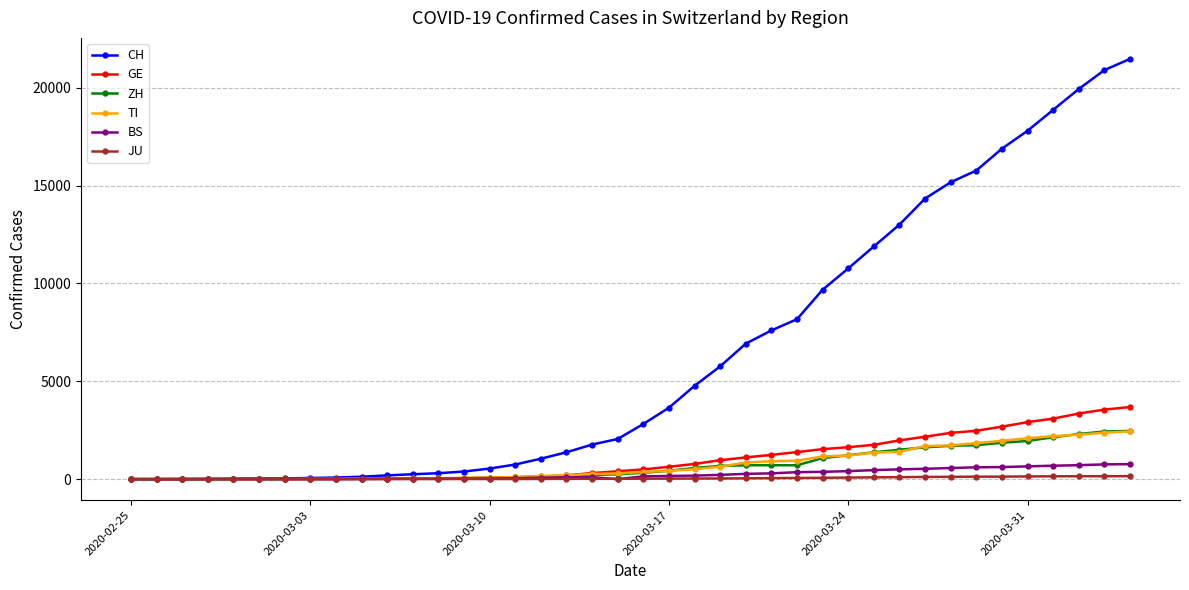

Which series has the widest spread of values?

CH